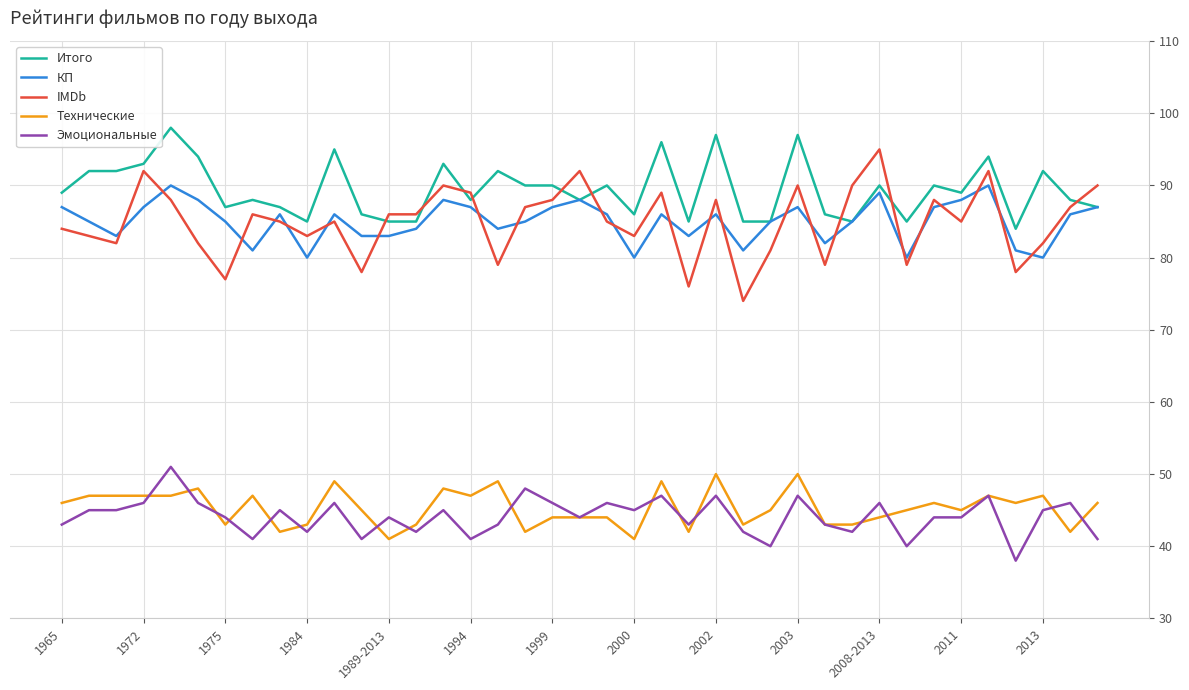

True or false: IMDb and Технические cross at least once.

False